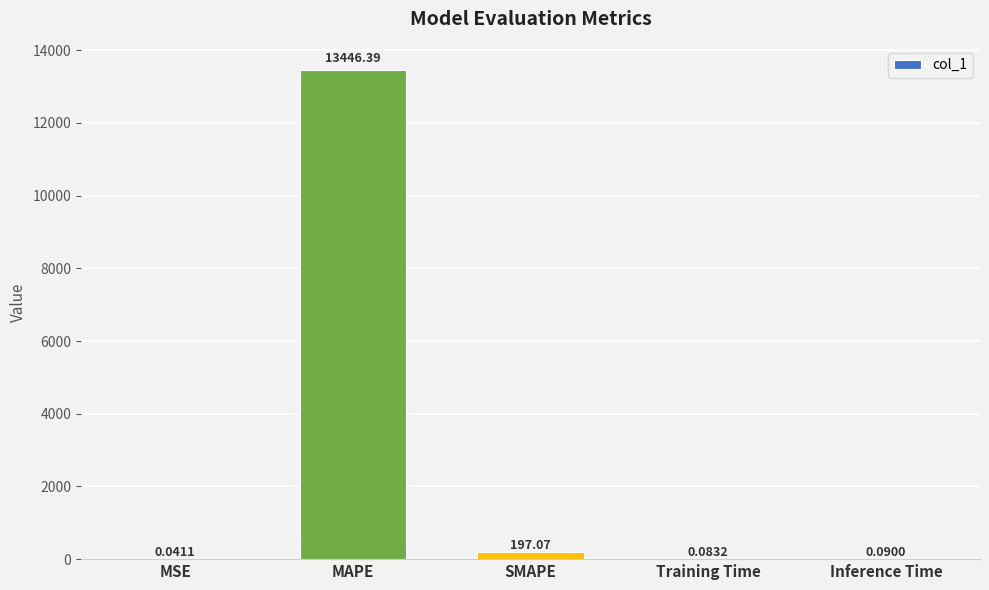

Which label corresponds to the largest value in the chart?

MAPE